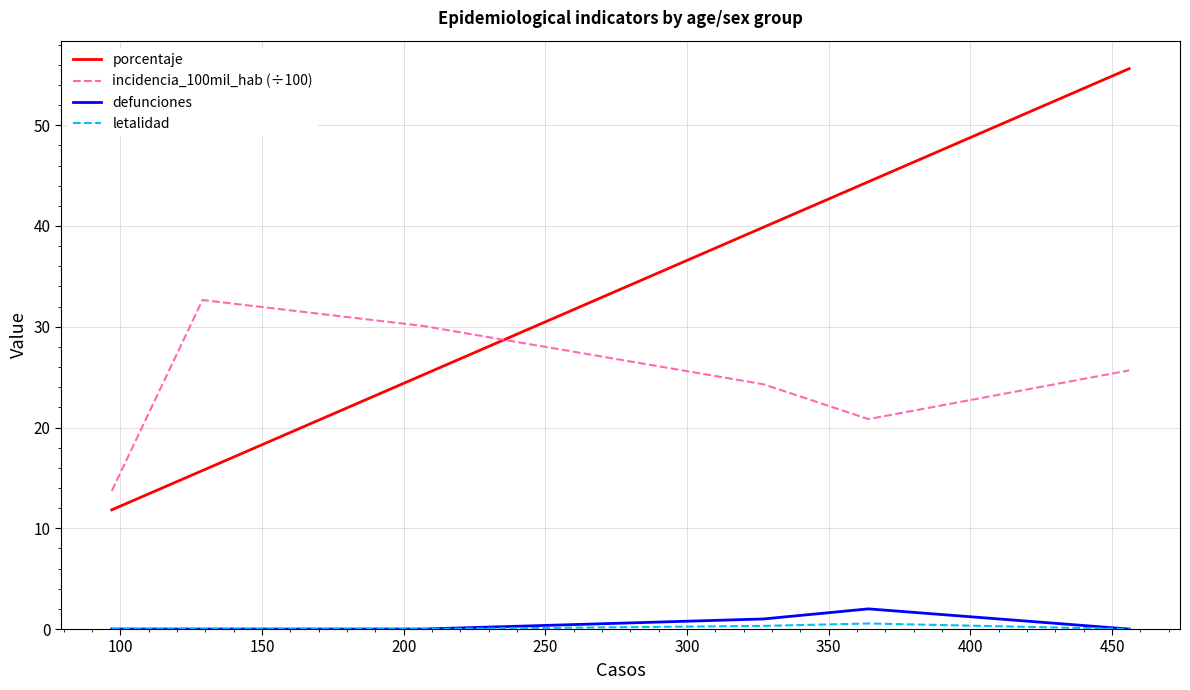

Which series has the largest range (max minus min)?

porcentaje